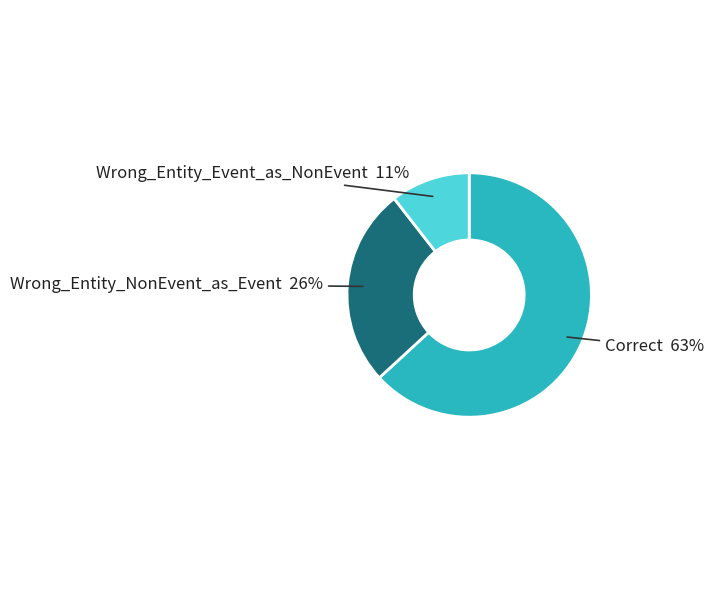

Count the number of slices in the pie.

3